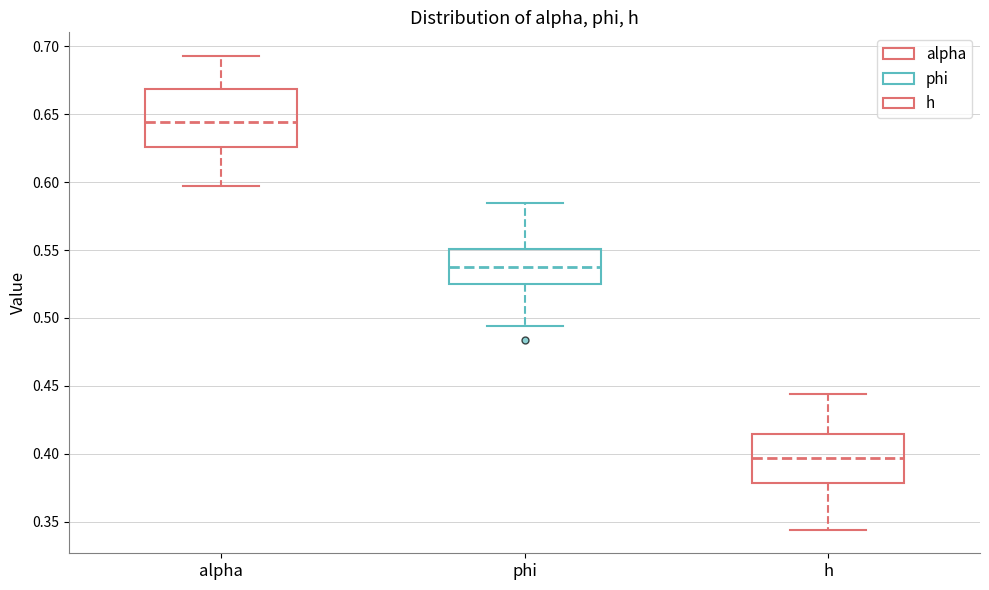

Which box's median line is the lowest?

h